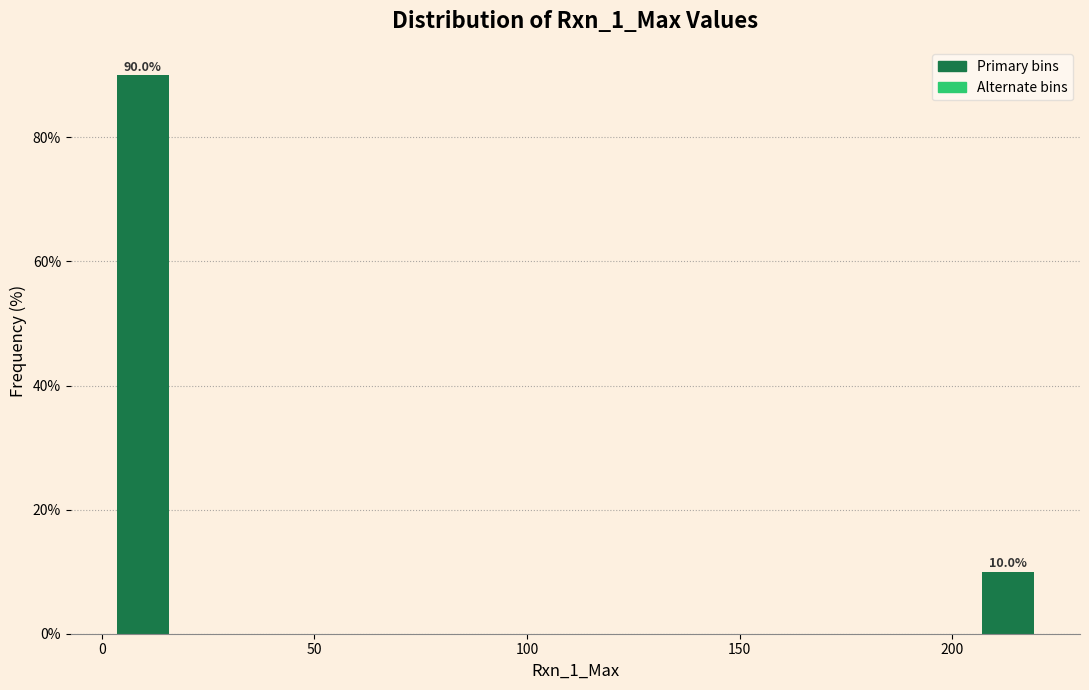

Read against the x-axis, roughly where is the centre of the tallest bar?

10